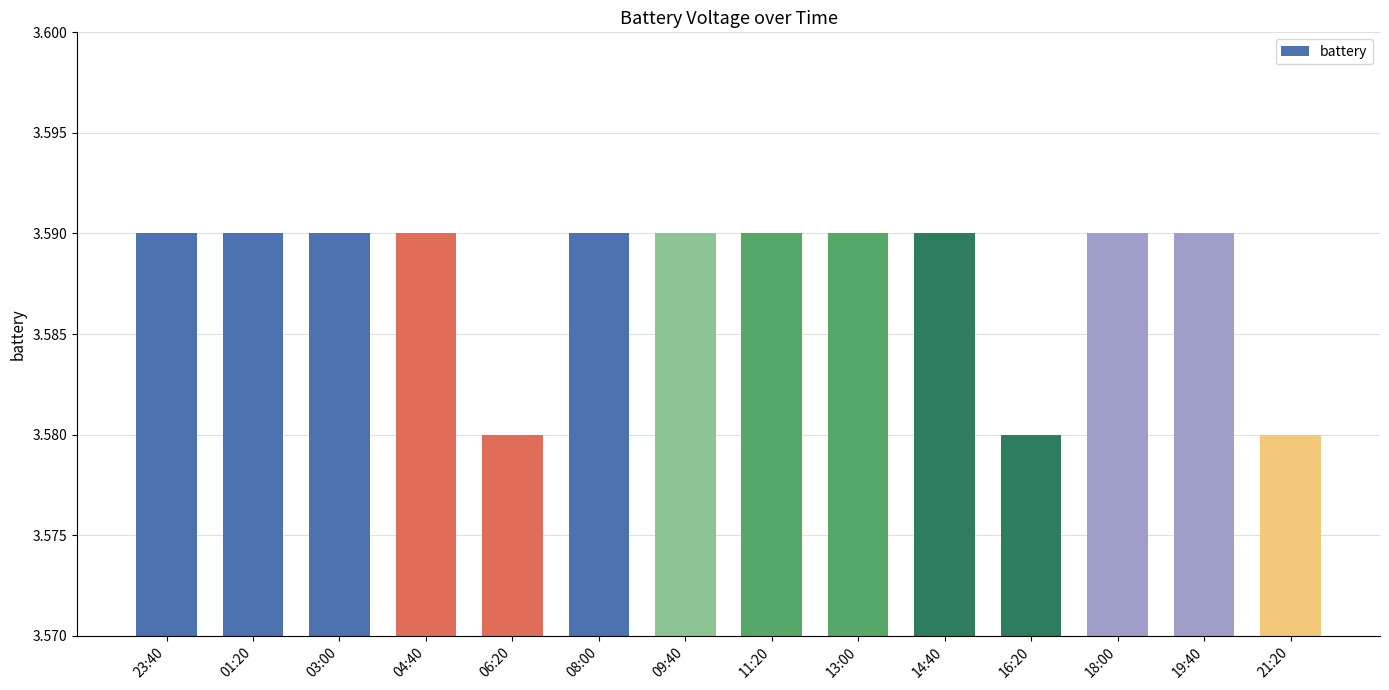

Count the values in the range 3 to 4.

14